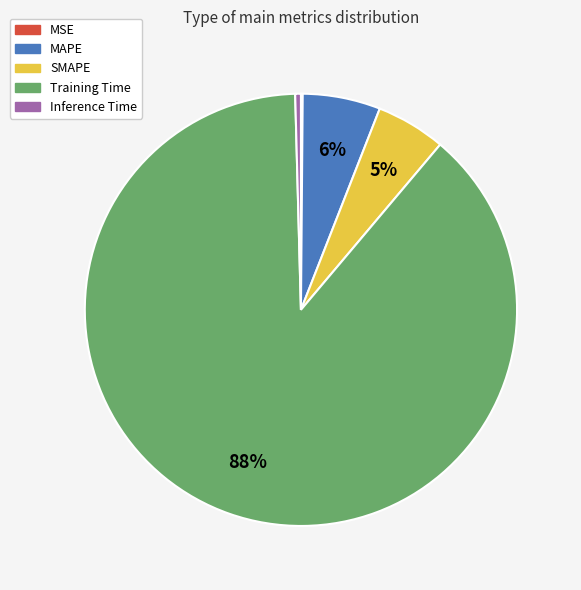

To the nearest percent, what portion does MAPE represent?

6%